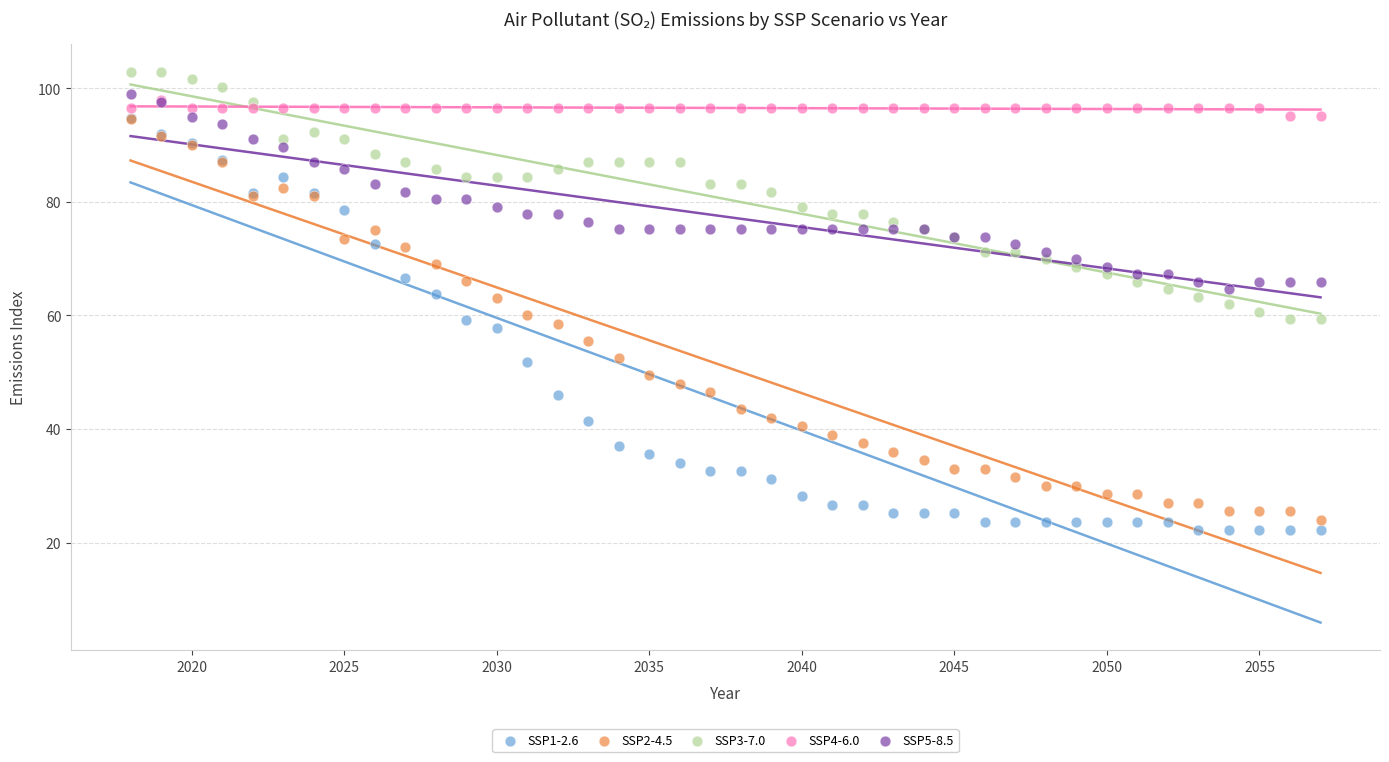

Which series contains the lowest Y value?

SSP1-2.6